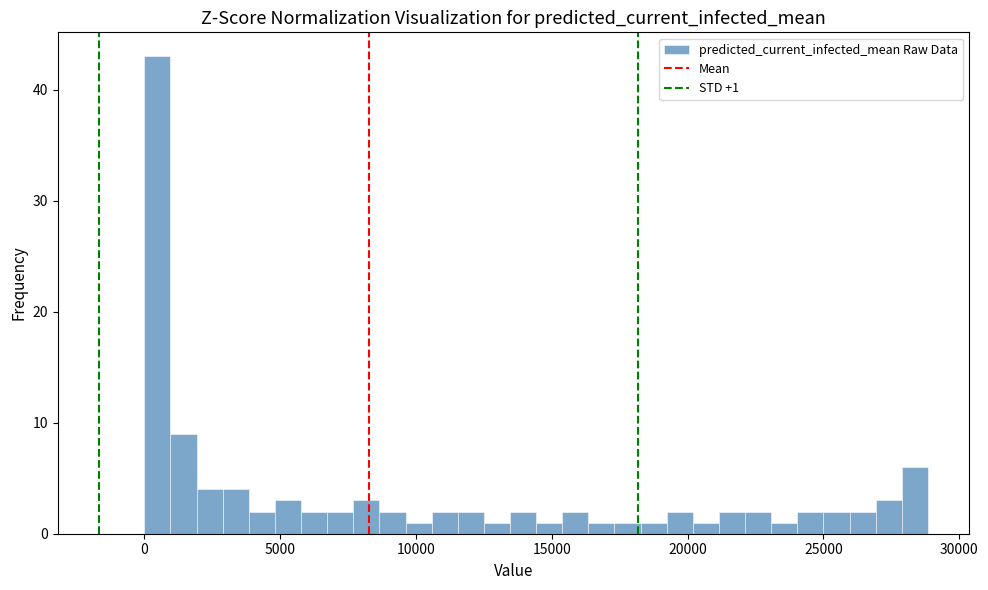

Around what value on the x-axis is the tallest bar? Give the approximate position of its centre, as read against the axis.

500